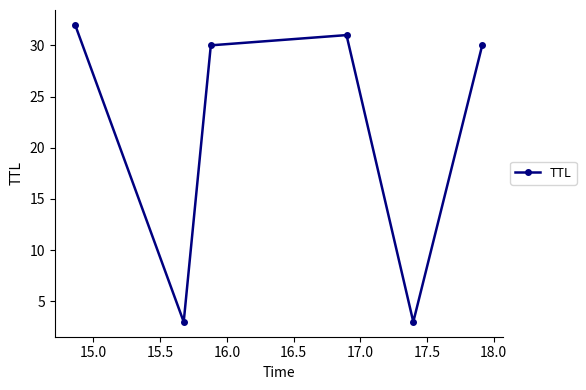

What is the maximum value shown in the chart?

32